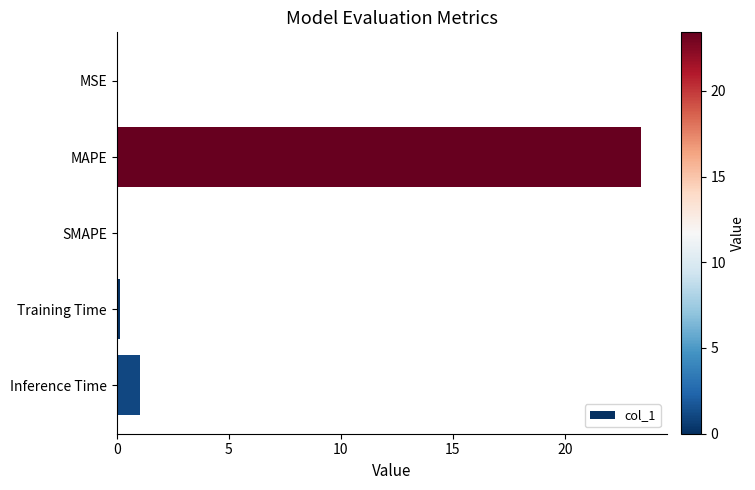

What is the maximum value shown in the chart?

23.4